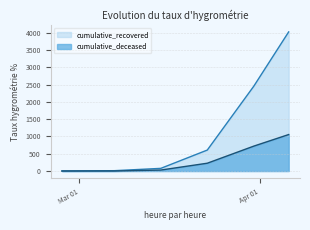

At how many categories does at least one series exceed 1260?

2